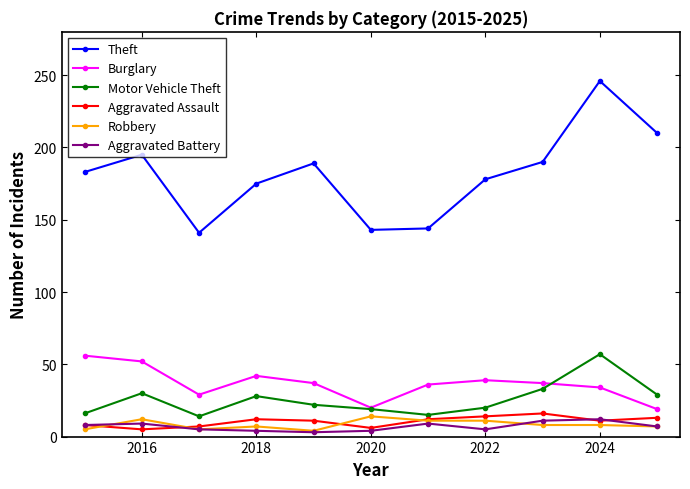

True or false: Theft has more than 0 interior local peaks.

True